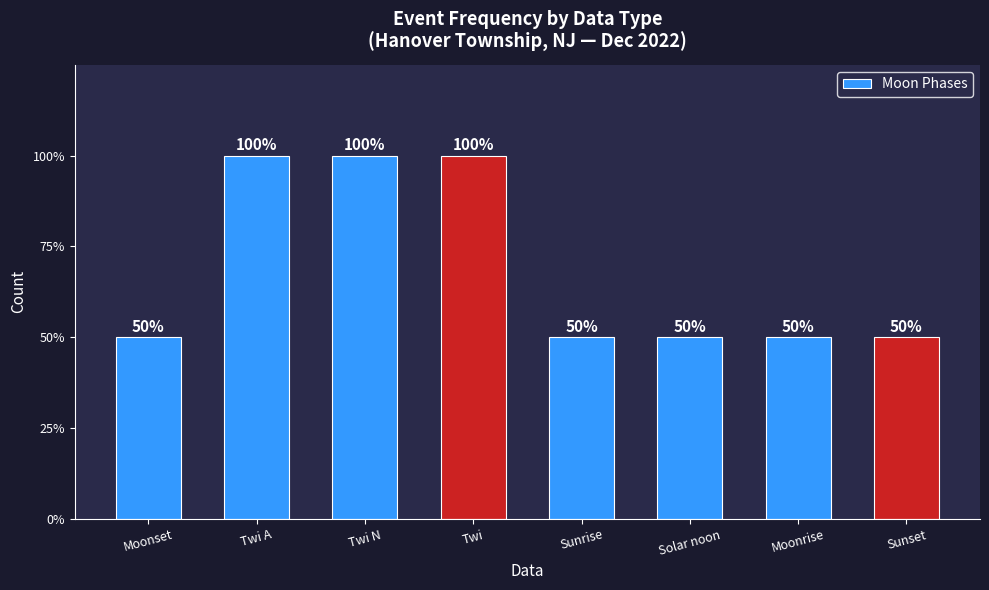

Does the chart contain any negative values?

No